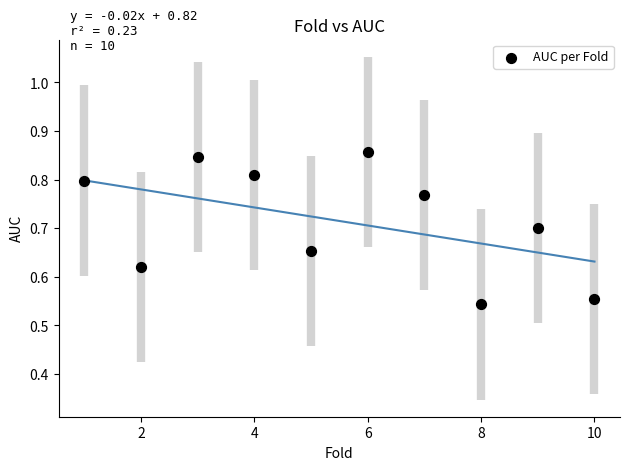

What is the average X value?

5.5